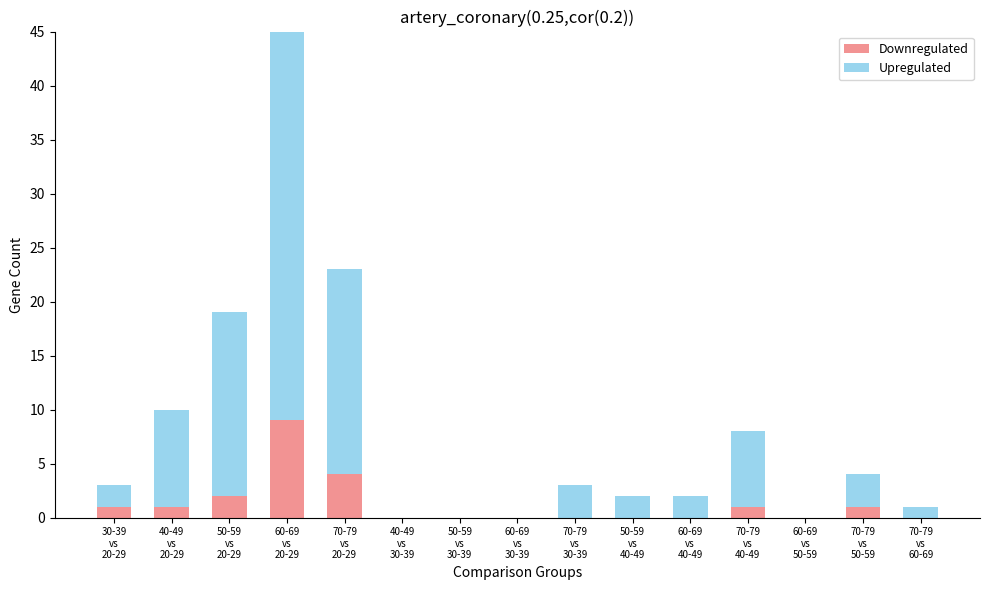

What is the difference between the maximum and minimum values in the Upregulated series?

40